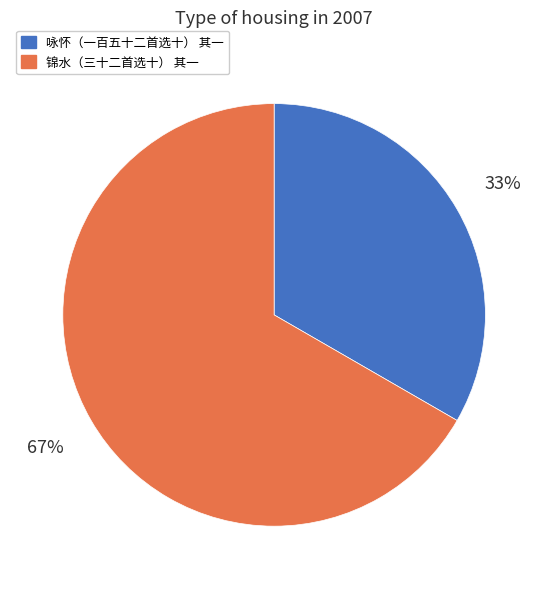

How many segments does this pie chart have?

2